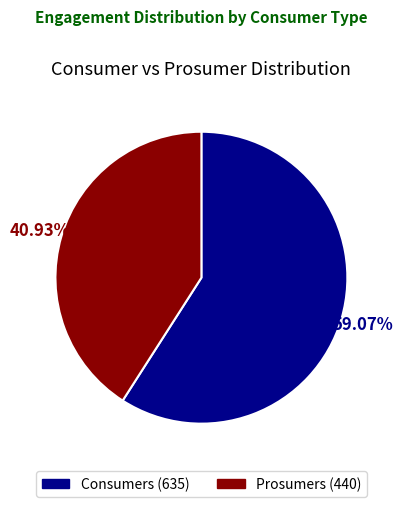

Count the number of slices in the pie.

2